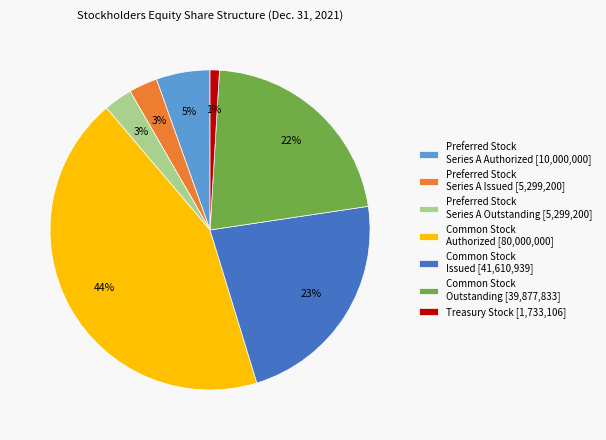

The Preferred Stock Series A Authorized [10,000,000] slice represents 1% of the pie. True or false?

False